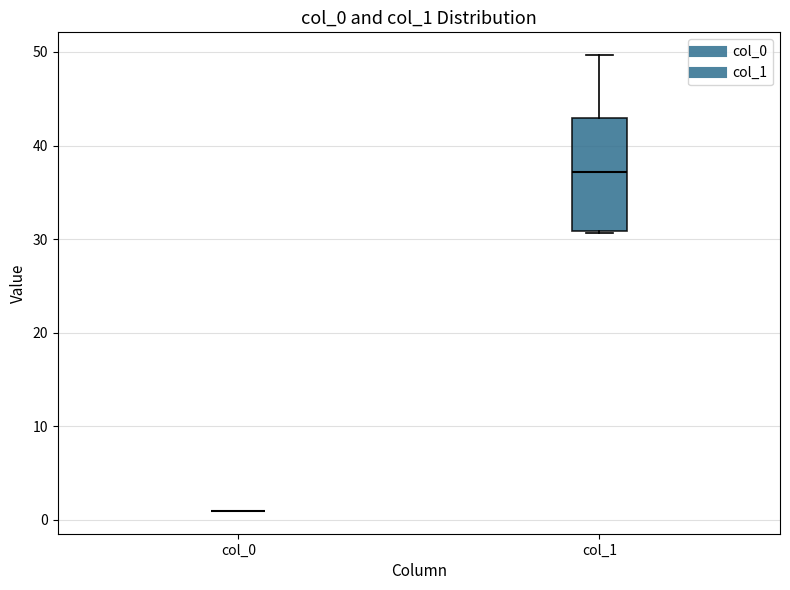

Reading left to right, read every box against the y-axis: the position of its median line, the range the box covers, and the ends of its whiskers. The values are not printed on the chart, so give them approximately, as read against the axis.

col_0: box collapsed to a line at 1, whiskers 1 to 1
col_1: median 37, box 31 to 43, whiskers 31 to 50